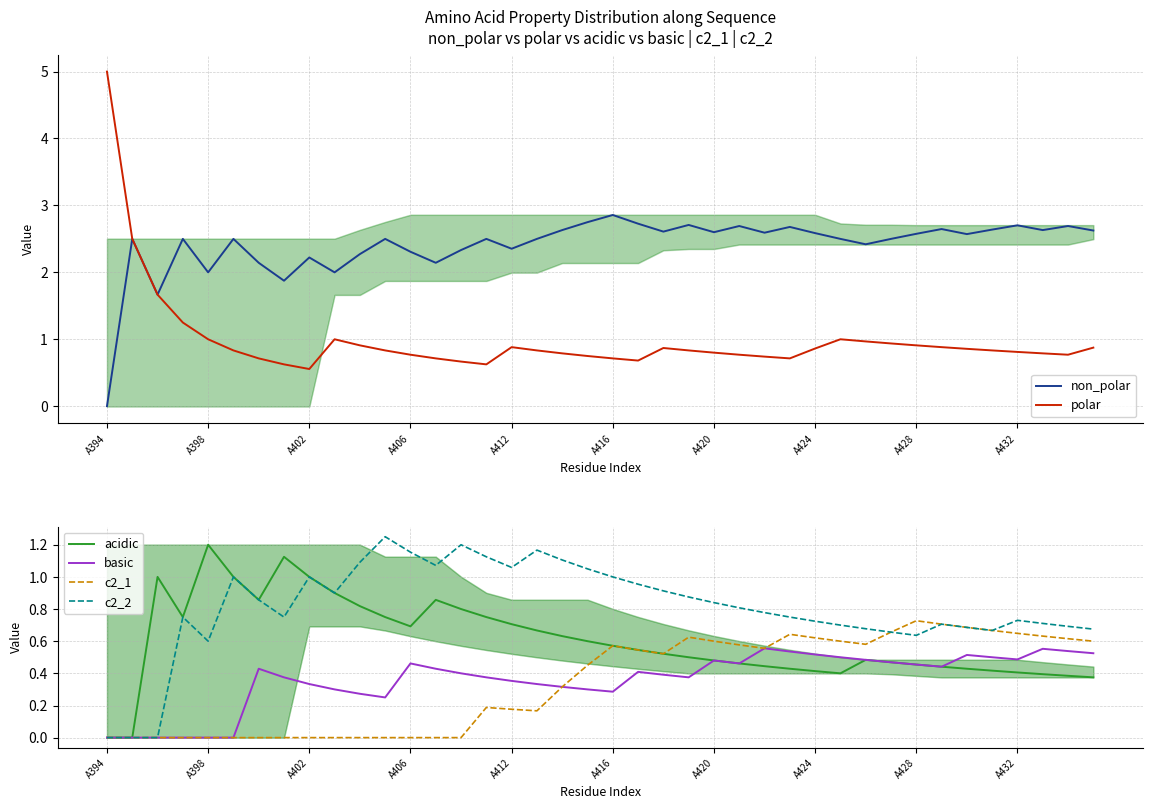

List the series in order of their peak value, lowest first.

basic, c2_1, acidic, c2_2, non_polar, polar